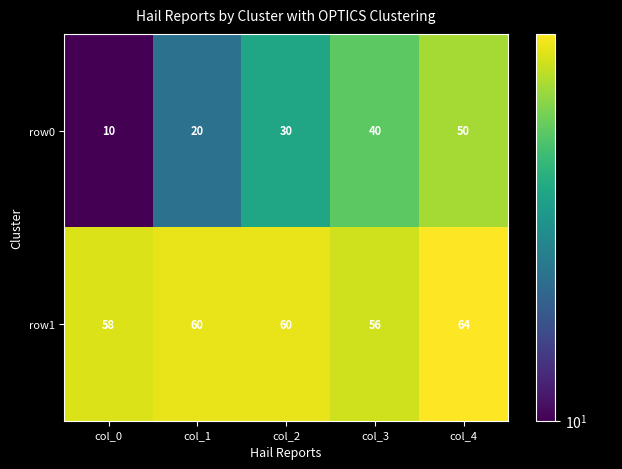

Where is row0 nearest to the value 30?

col_2